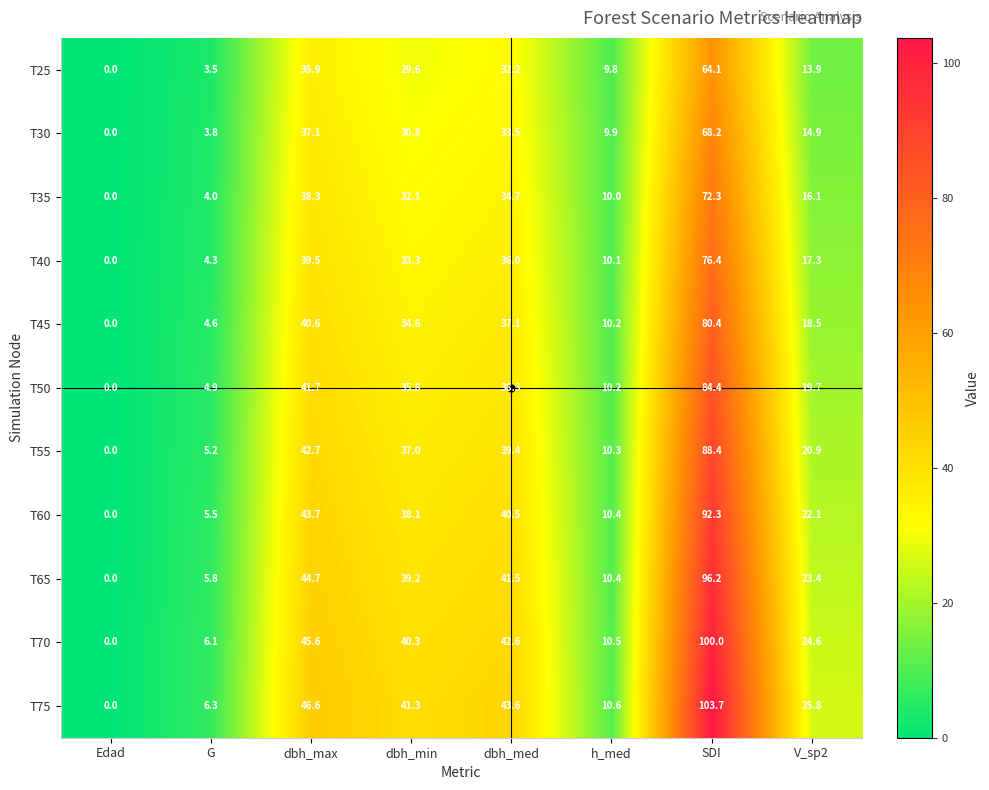

The value of T30 at Edad is 0.0. True or false?

True